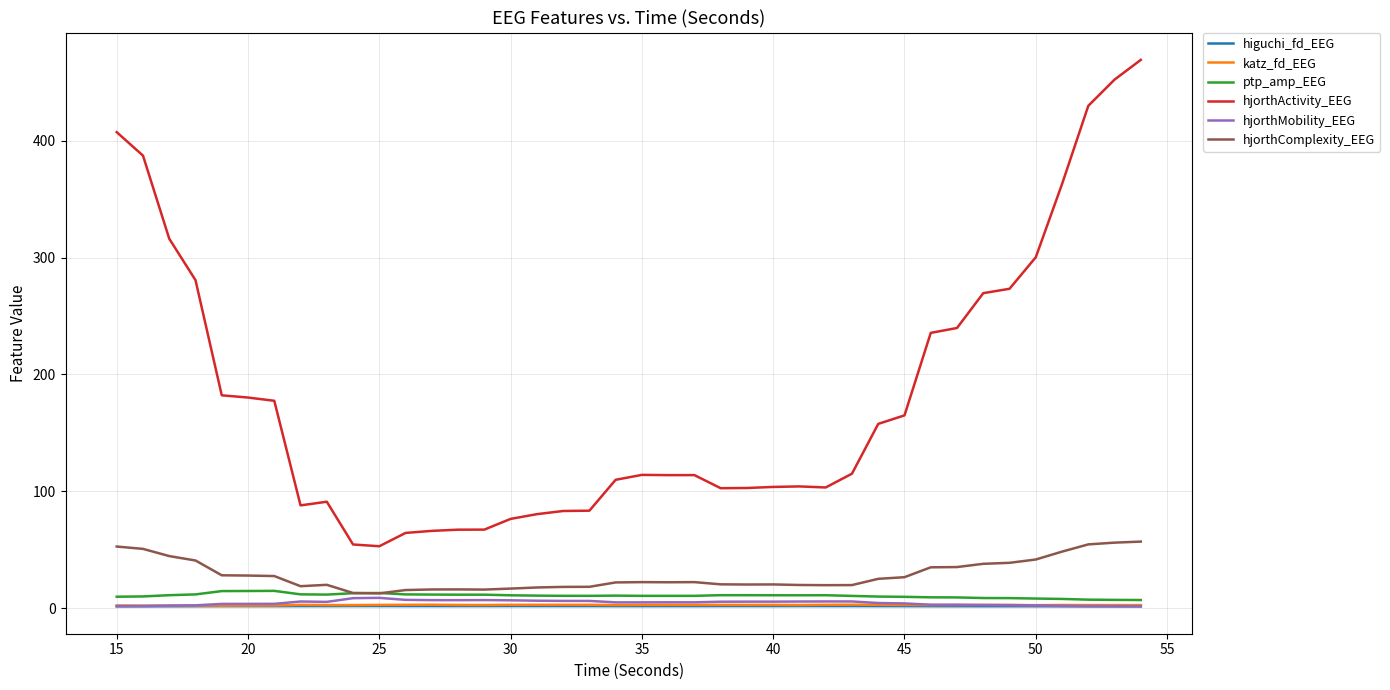

True or false: ptp_amp_EEG and hjorthActivity_EEG cross at least once.

False